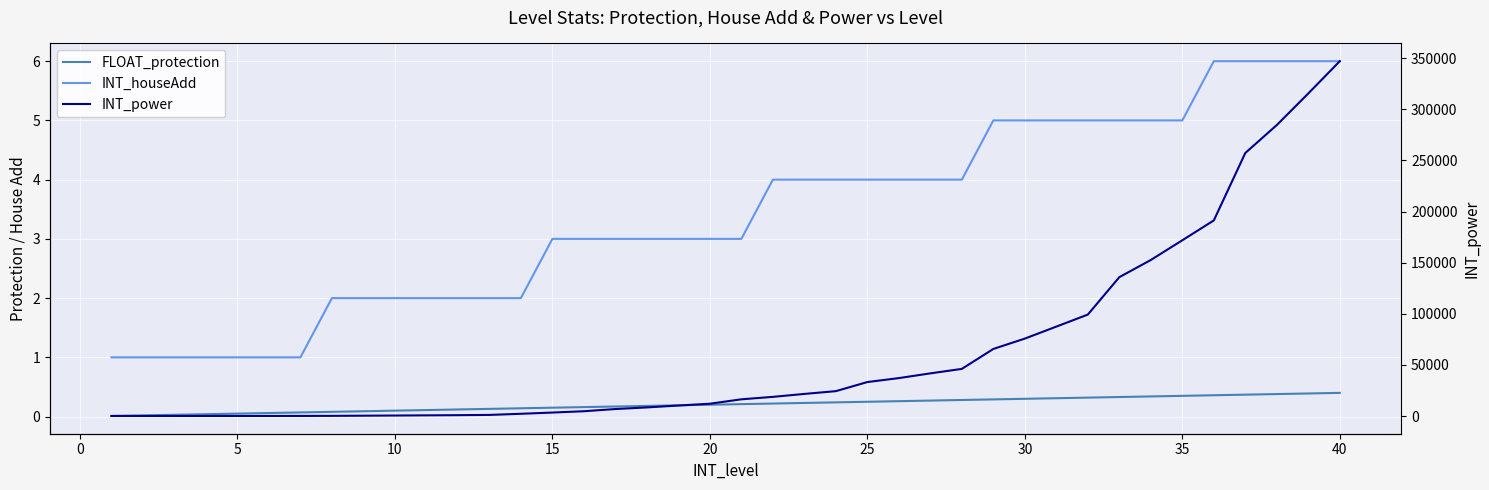

How many values in the INT_power series exceed 16350?

19